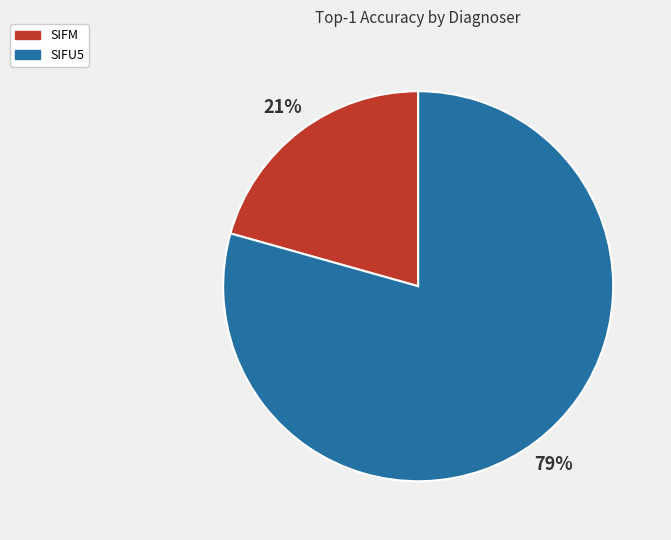

Does SIFU5 represent more than half of the total?

Yes